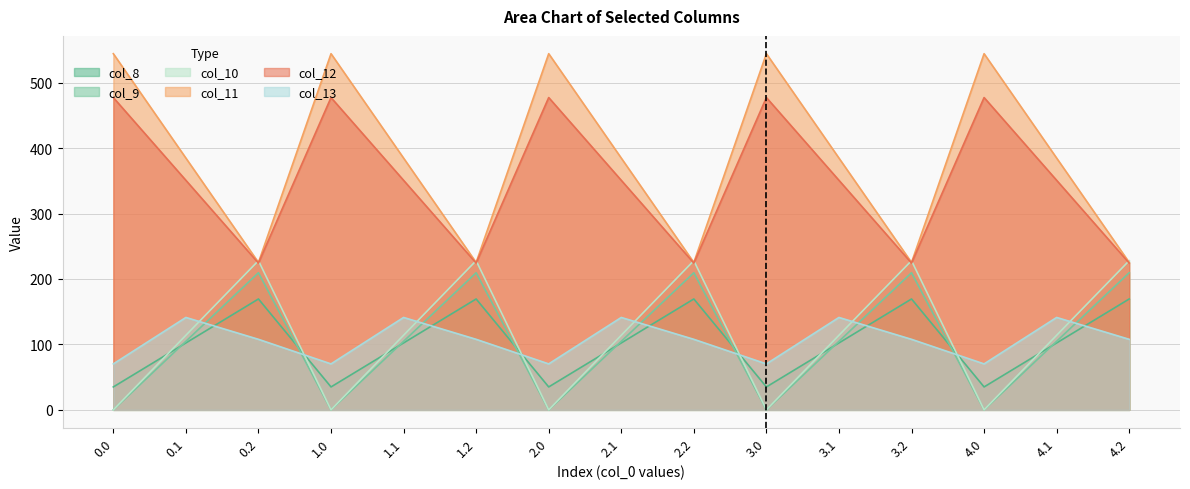

What is the total value across all series at 3.0?

1126.8